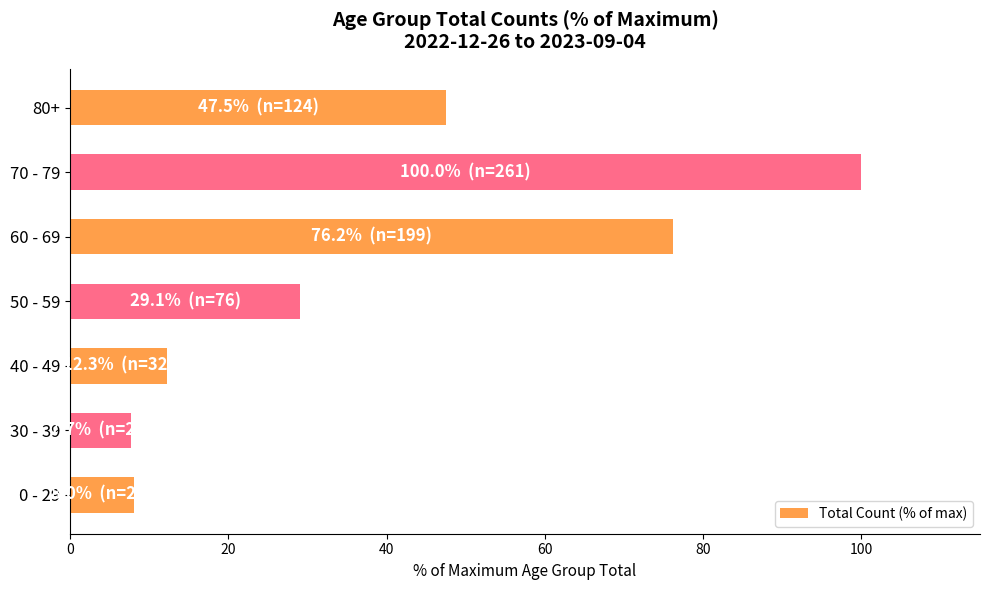

What is the approximate value at 50 - 59?

29.1